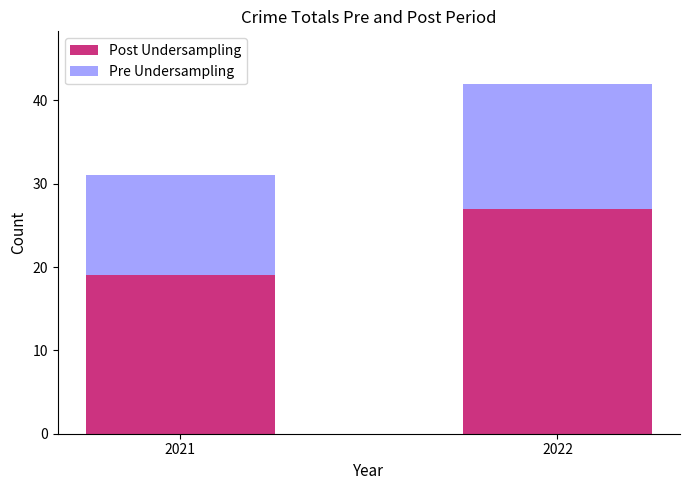

What is the sum of all Post Undersampling values?

46